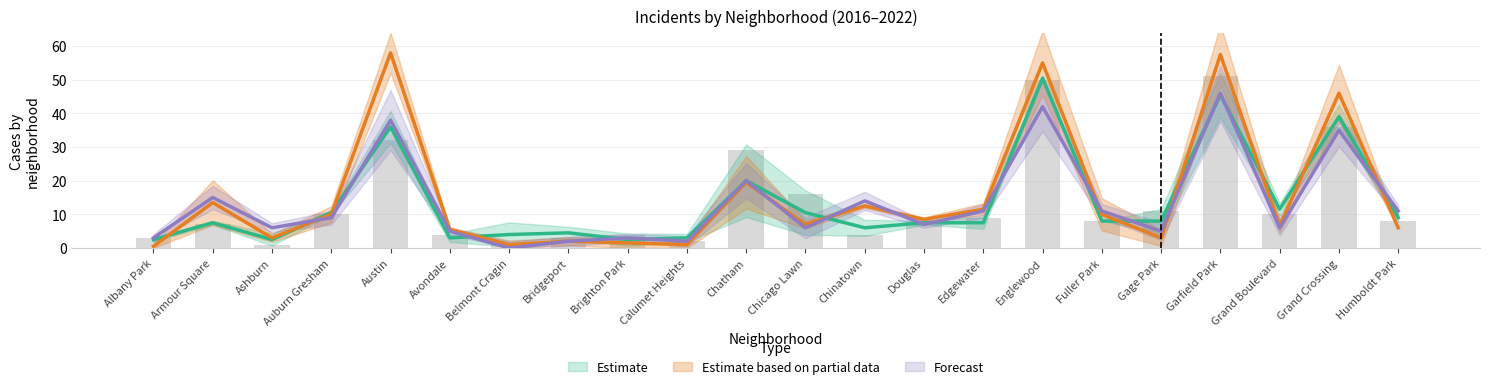

At how many categories does at least one series exceed 50?

3